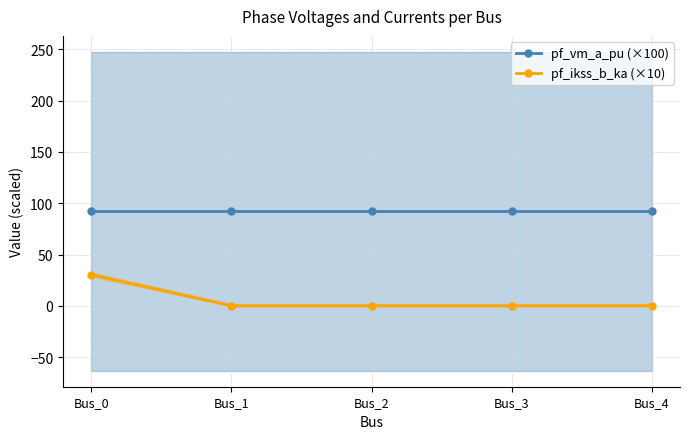

Reading right to left, transcribe all the data shown in this chart.

pf_vm_a_pu (×100): Bus_4=92.2	Bus_3=92.2	Bus_2=92.2	Bus_1=92.2	Bus_0=92.2
pf_ikss_b_ka (×10): Bus_4=0.0	Bus_3=0.0	Bus_2=0.0	Bus_1=0.0	Bus_0=30.6